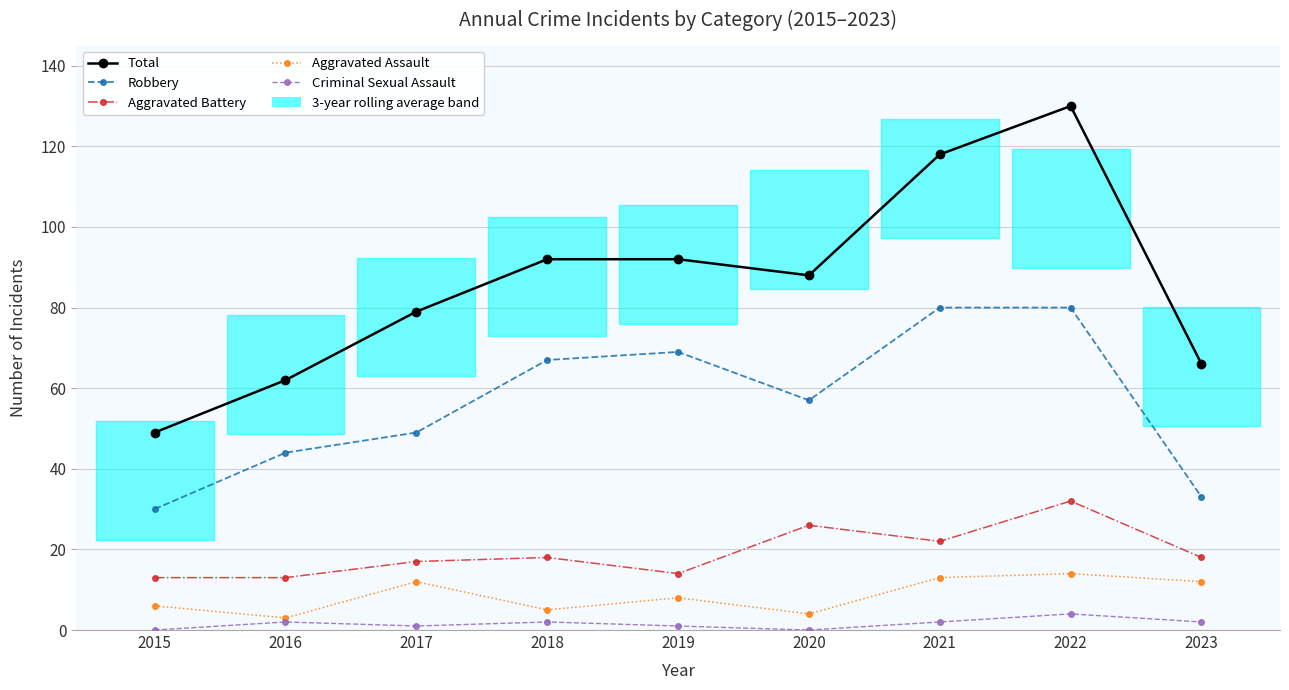

What is the difference between the second highest and minimum values in the Total series?

69